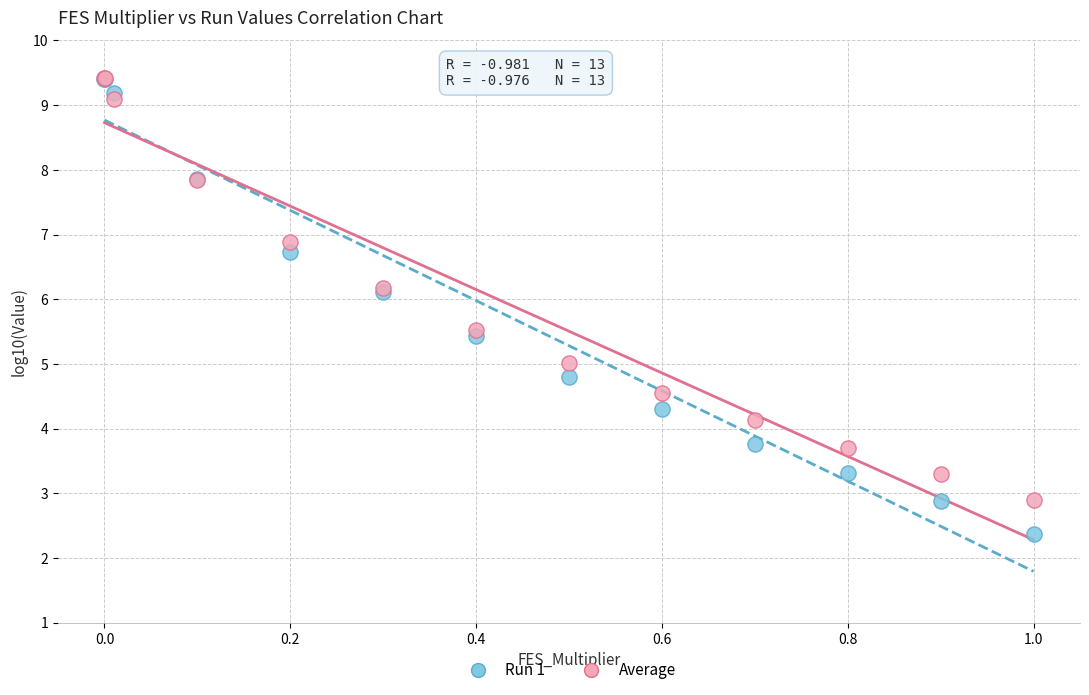

What are all the series names shown in the legend?

Run 1, Average